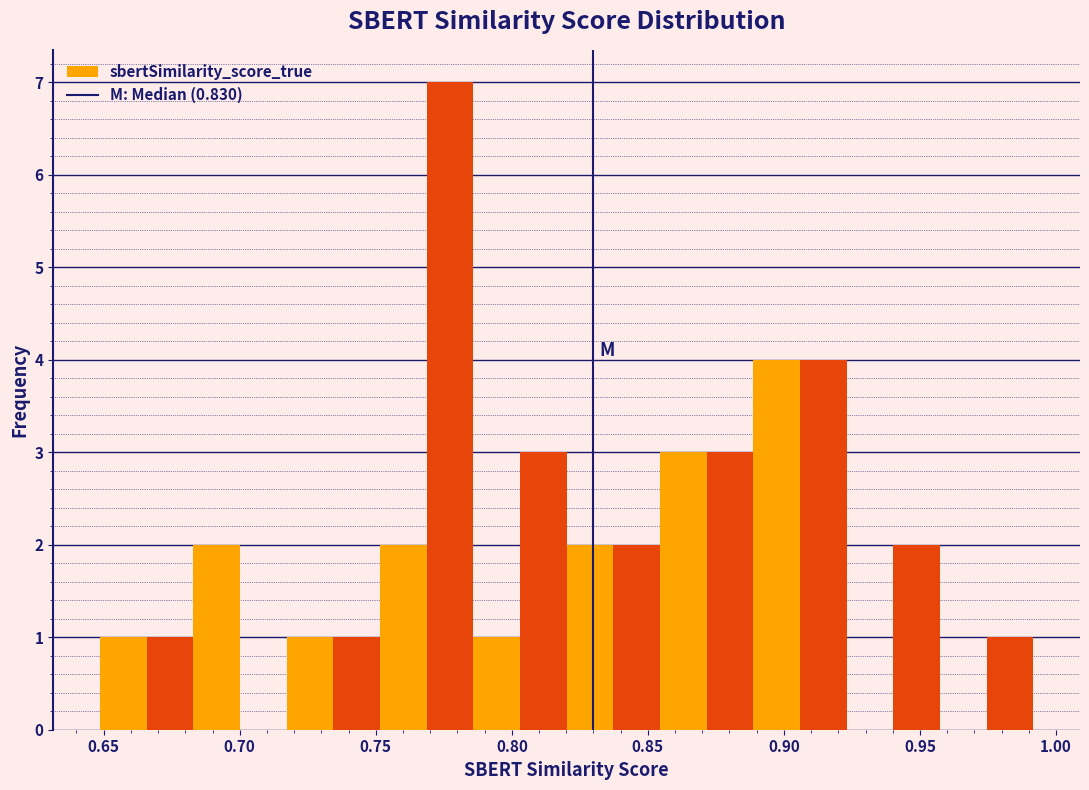

Around what value on the x-axis is the tallest bar? Give the approximate position of its centre, as read against the axis.

0.775